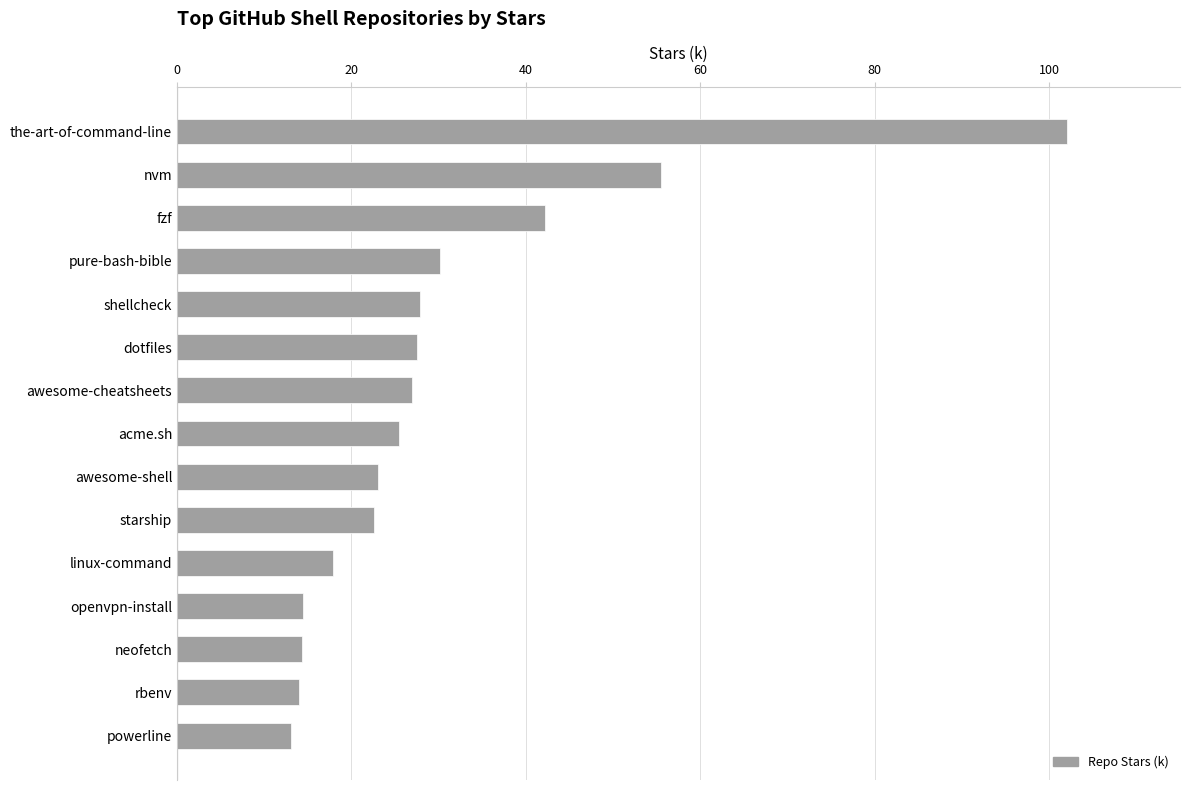

At which label is the value closest to 57?

nvm